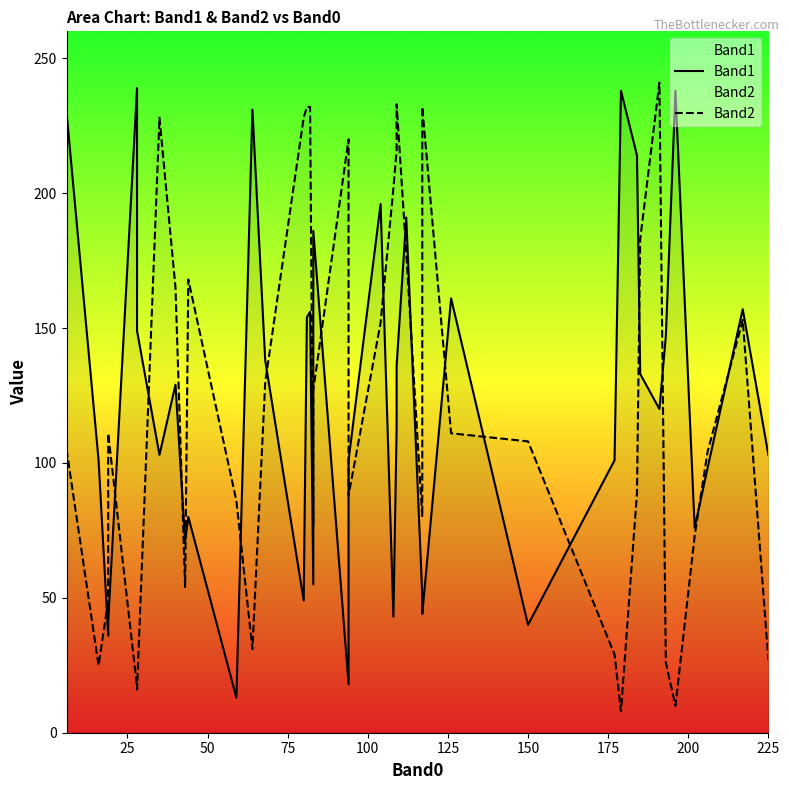

Rank the series by their maximum value, from highest to lowest.

Band2, Band1